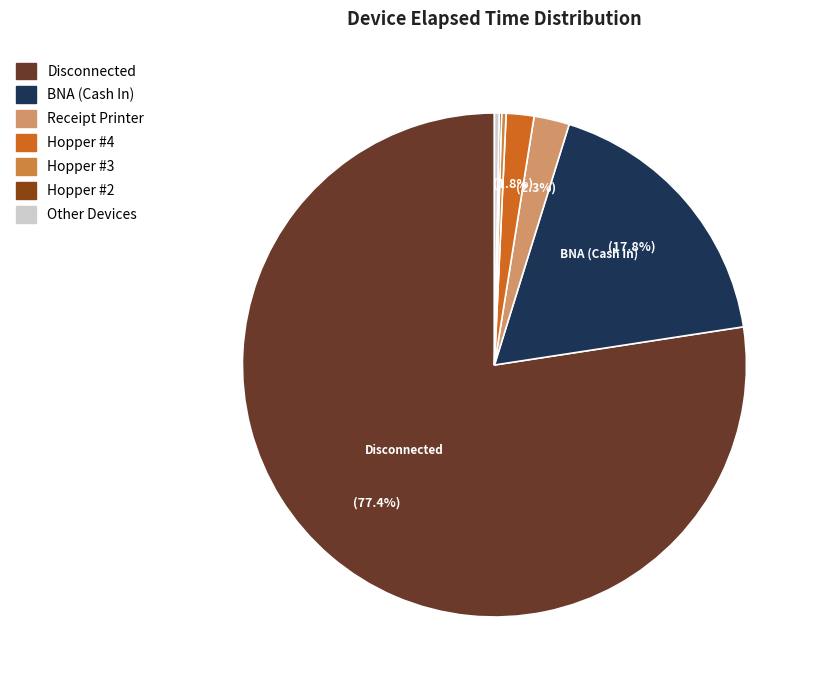

Do Hopper #3 and Receipt Printer together represent more than half of the pie?

No